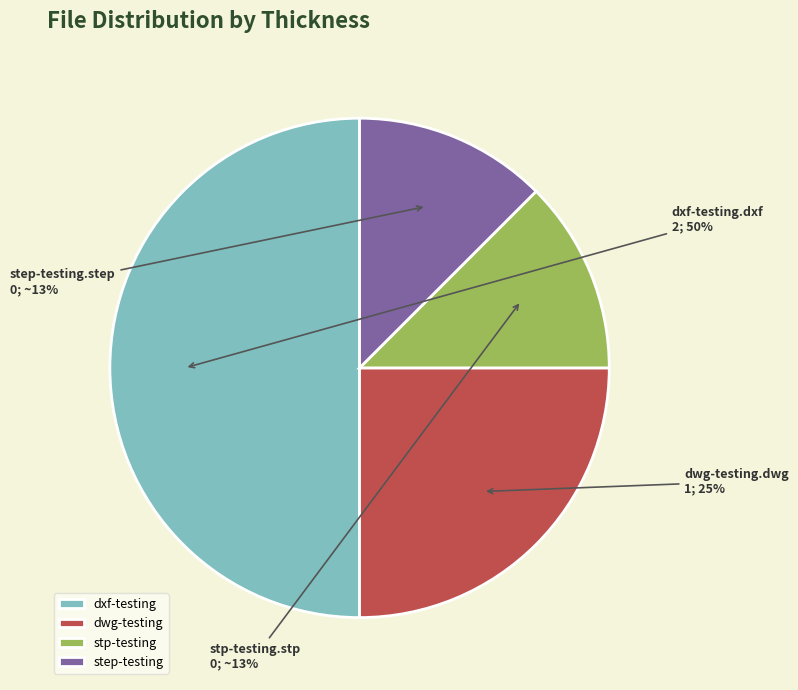

To the nearest percent, what is the average slice percentage?

25%